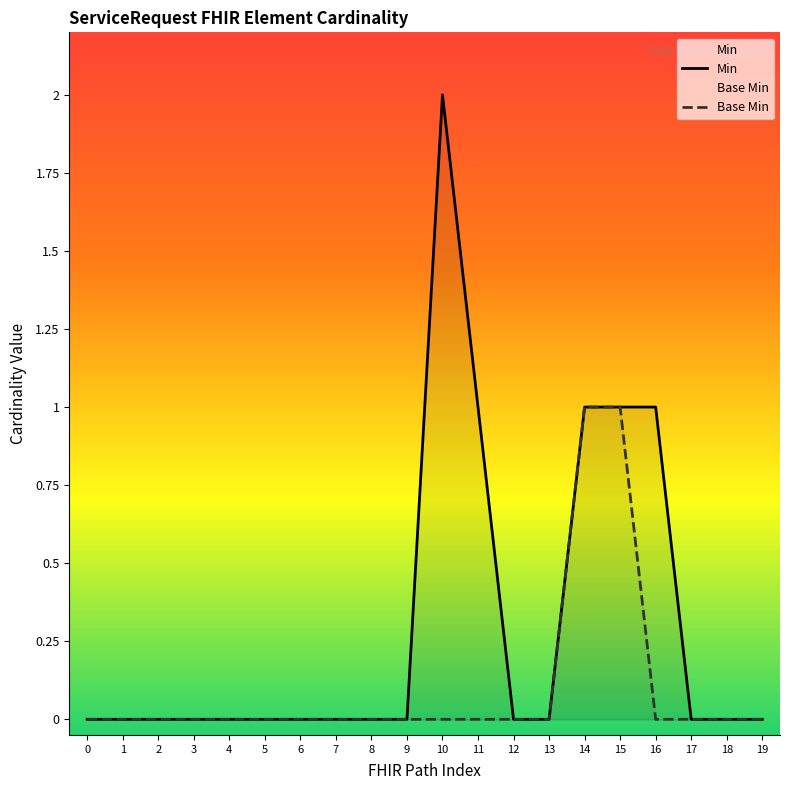

What is the value of the Min point at the 11th from the left?

2